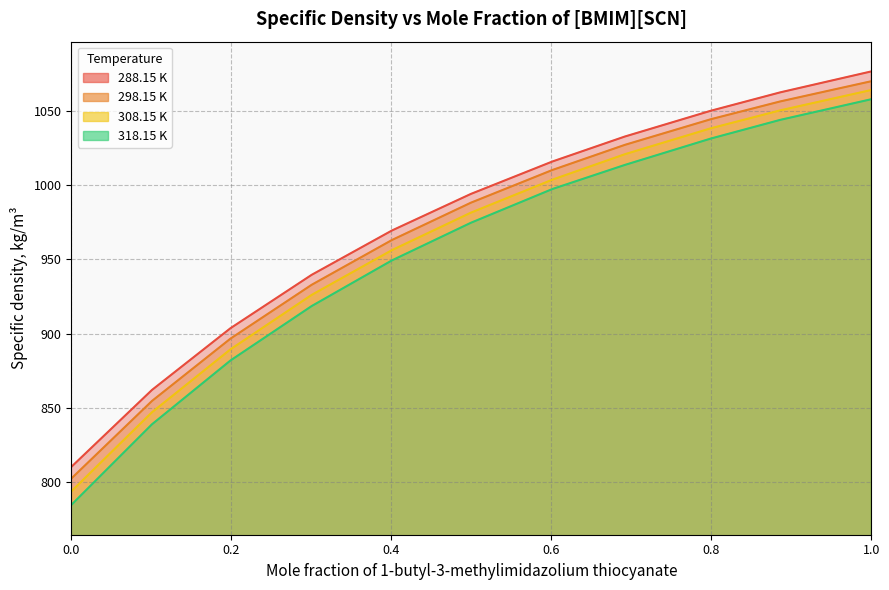

Where does the 298.15 K series first go above 988?

0.4995